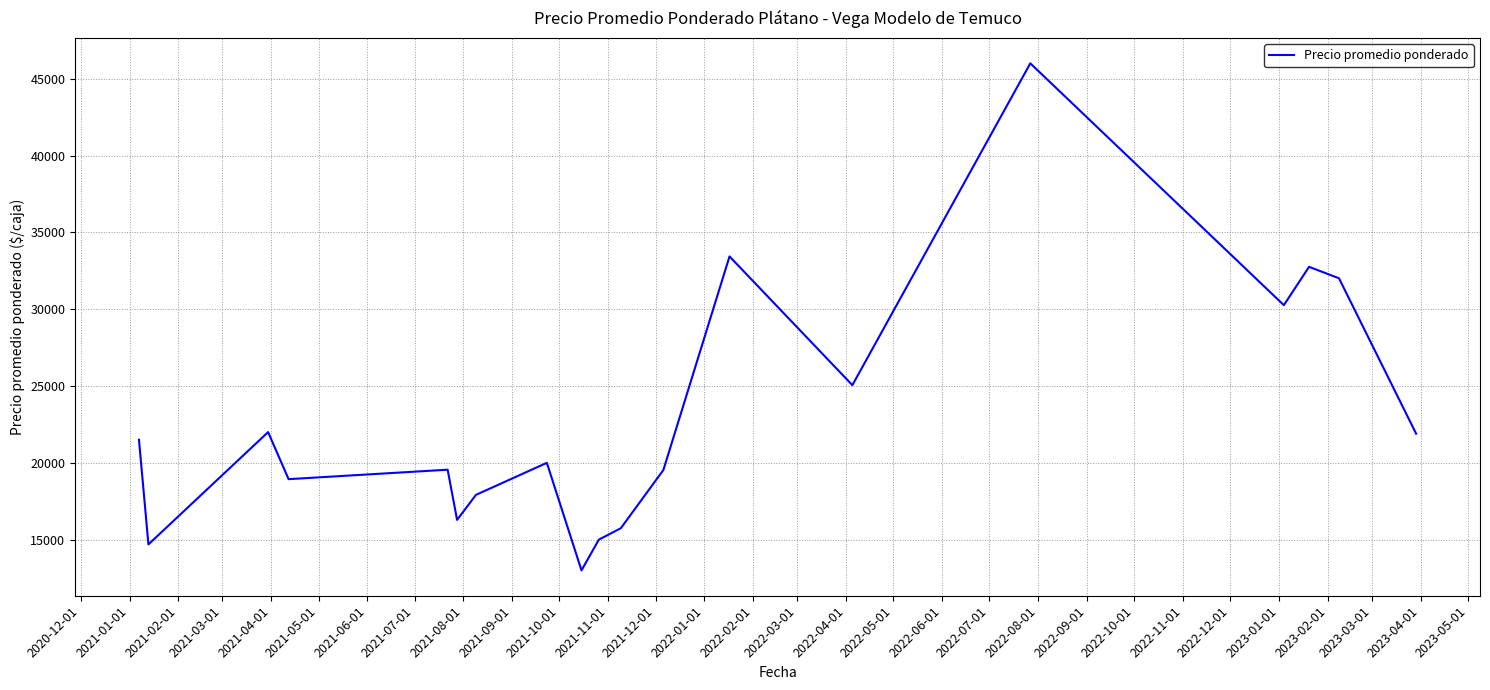

What is the difference between the maximum and minimum values?

33000.0